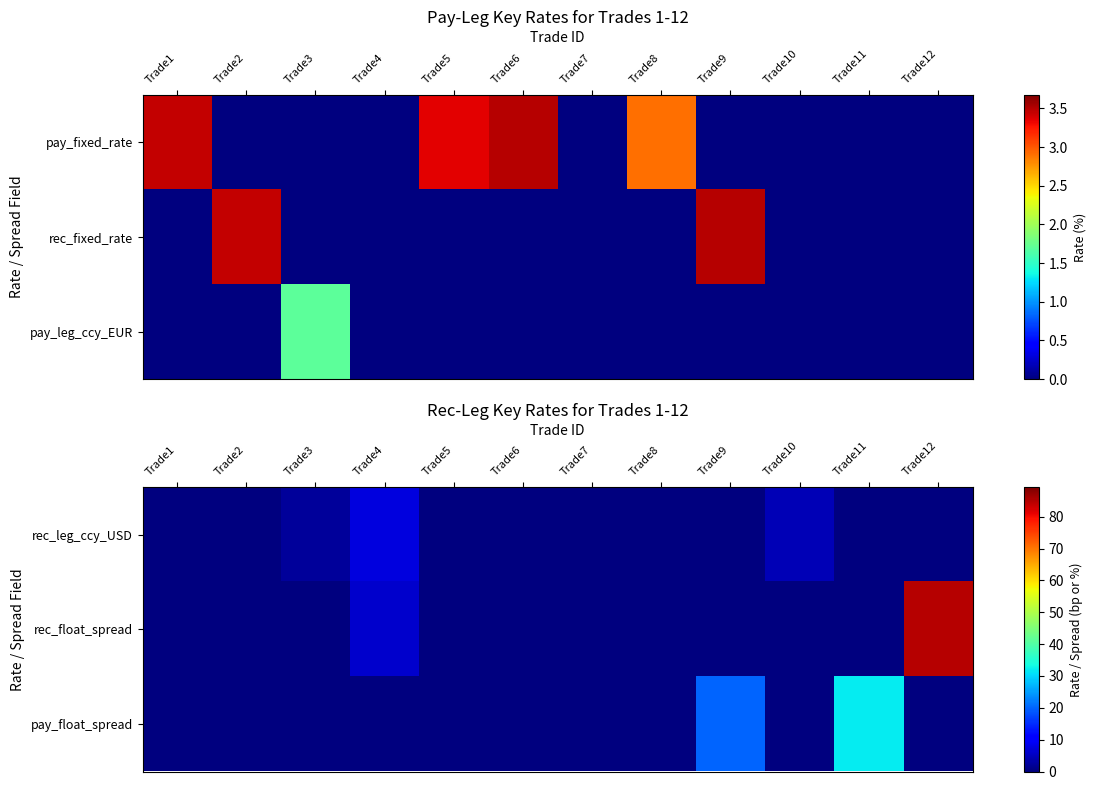

What is the average value of the rec_float_spread series?

7.6